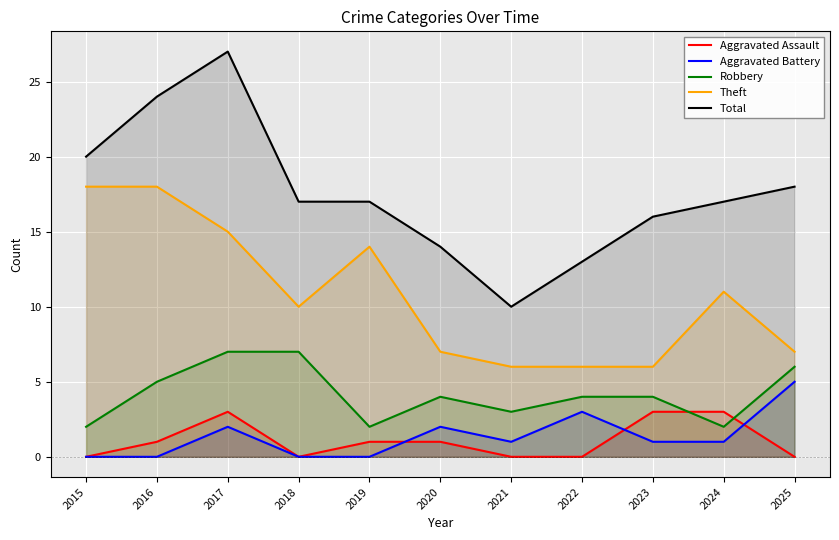

How many values in the Aggravated Battery series are below 1?

4